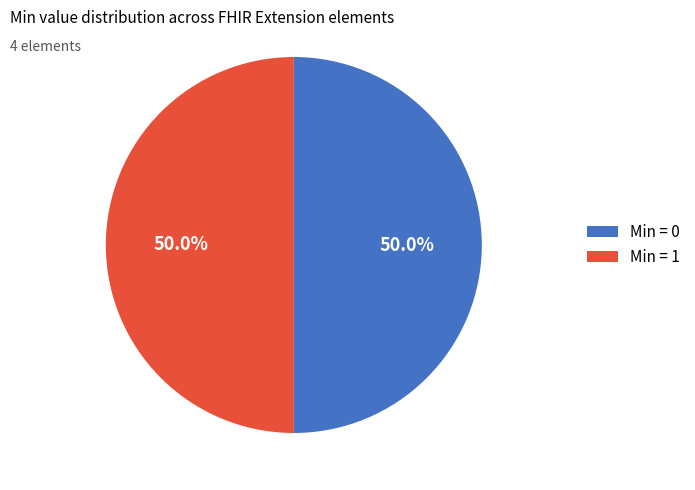

Combined, what portion of the pie is Min = 1 and Min = 0?

100.0%